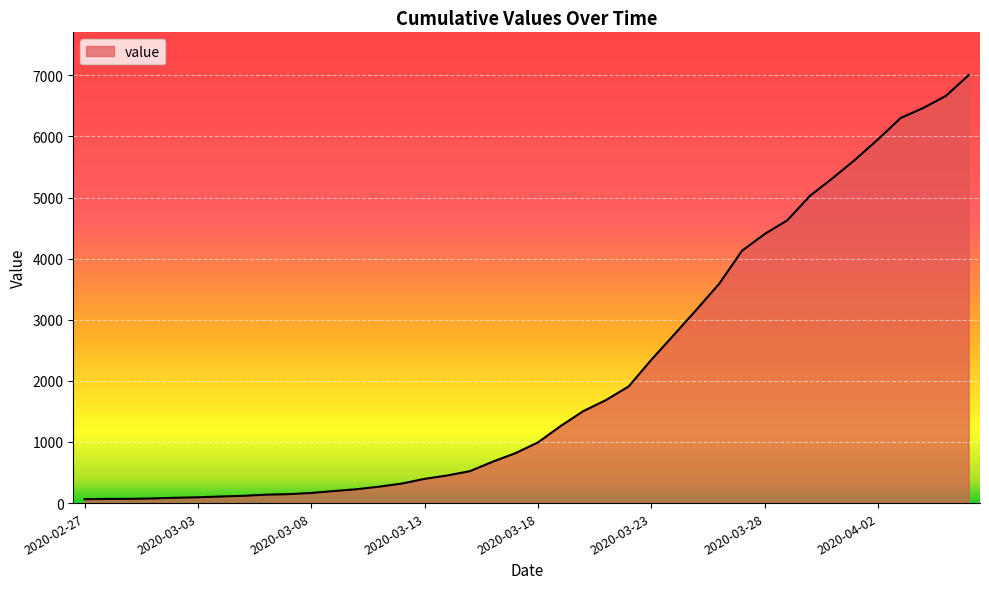

What is the difference between the maximum and minimum values?

6939